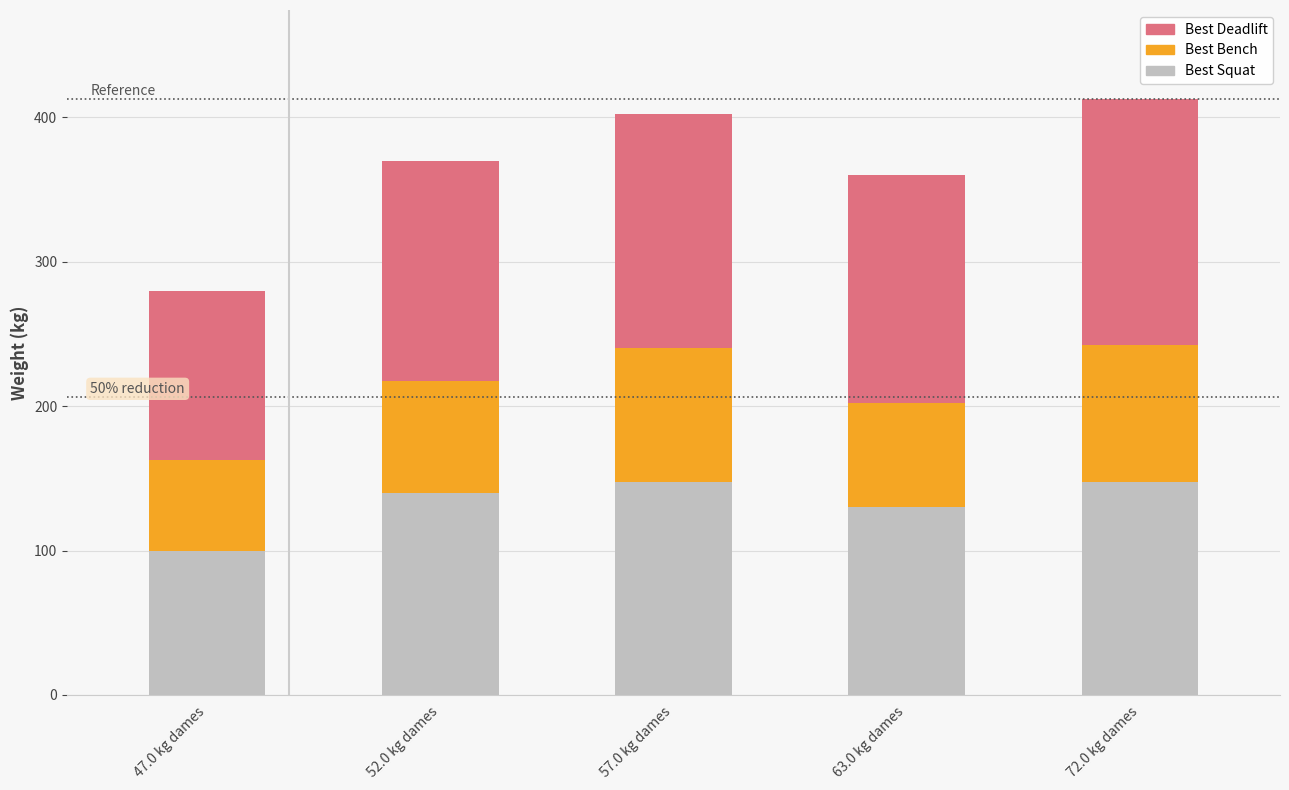

How many categories are shown in the chart?

5